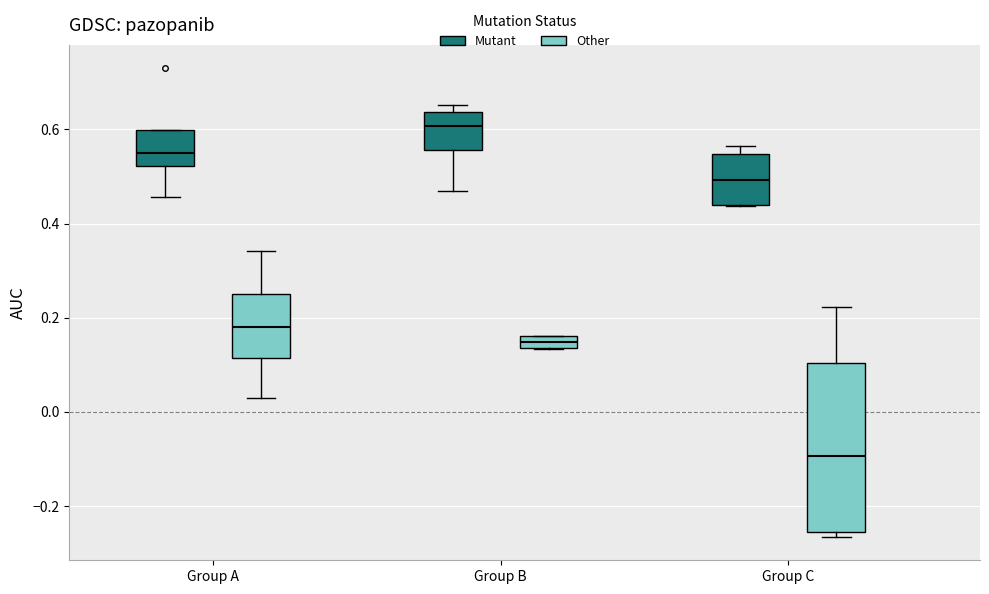

Which box has the lowest median line?

Group C (Other)